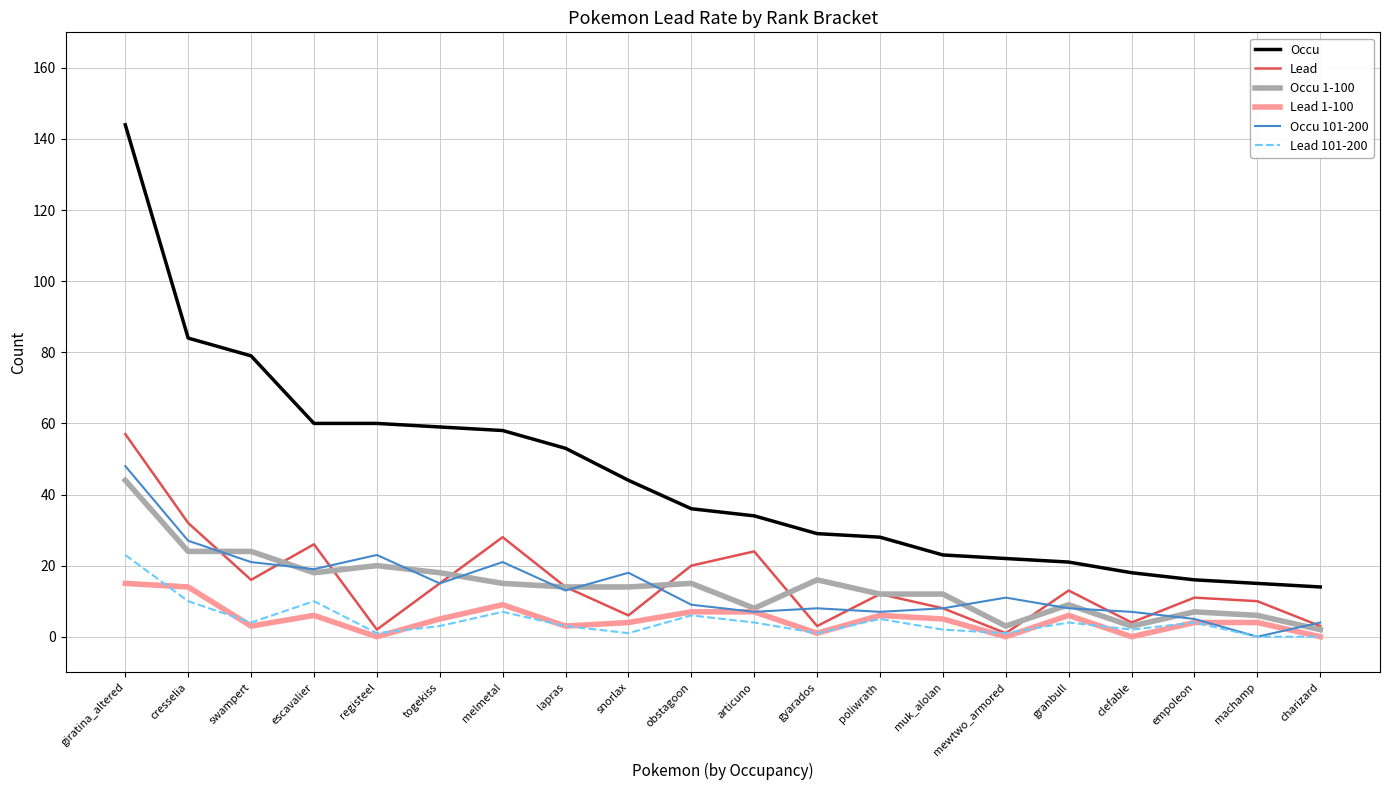

What position from the left is melmetal?

7